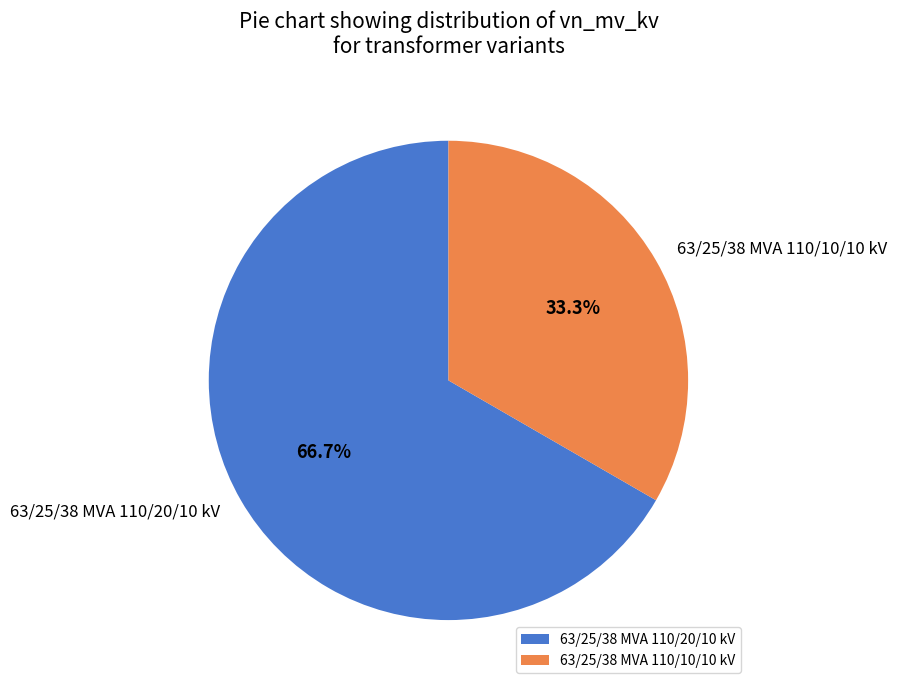

To the nearest percent, what percentage of the pie is 63/25/38 MVA 110/20/10 kV?

67%